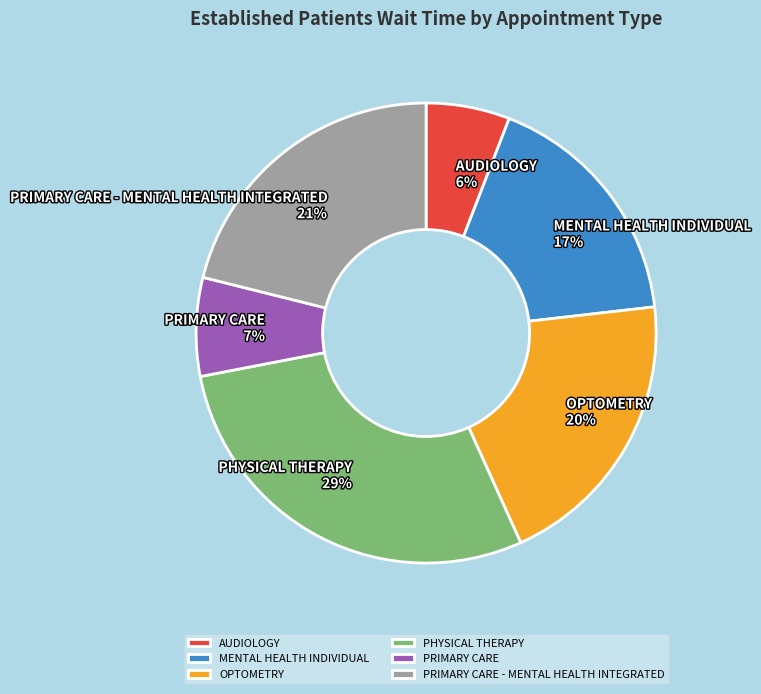

To the nearest percent, what percentage of the pie is OPTOMETRY?

20%